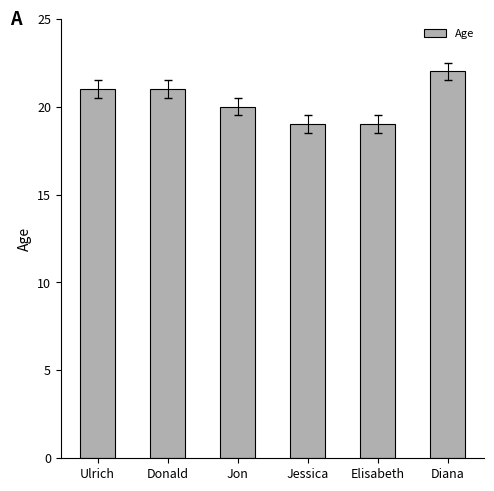

Approximately how many times larger is the value at Elisabeth compared to Diana?

0.9